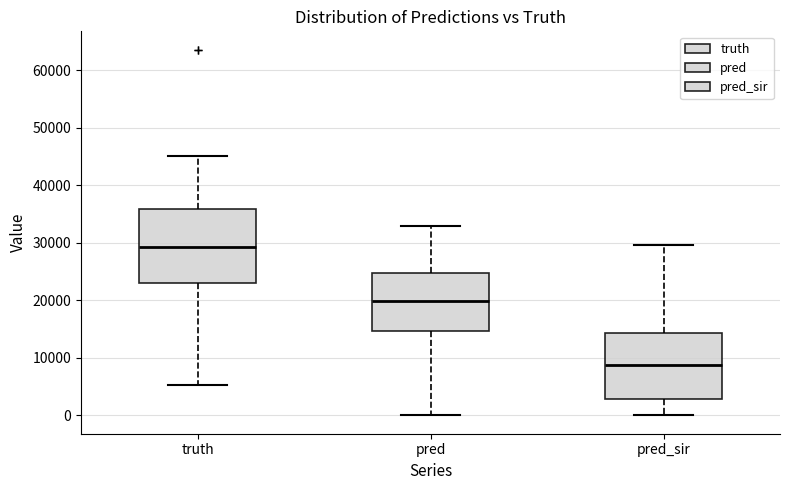

Where does the upper whisker of the box for pred end on the y-axis? The values are not printed on the chart, so give them approximately, as read against the axis.

33000